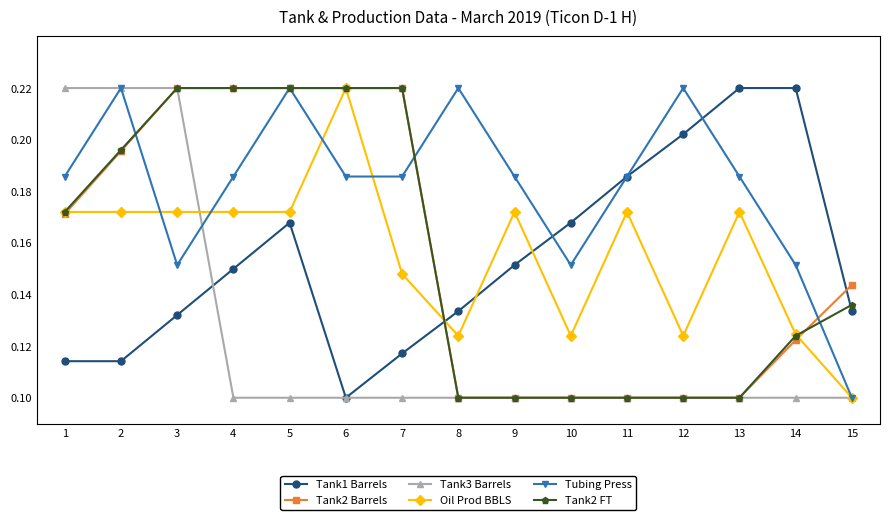

The value of Tubing Press at 15 is 0.1. True or false?

True